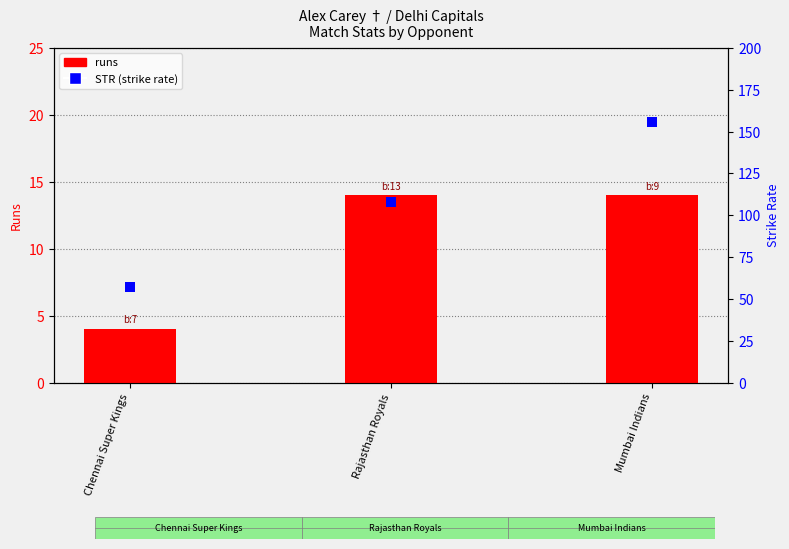

What are all the series names shown in the legend?

runs, STR (strike rate)